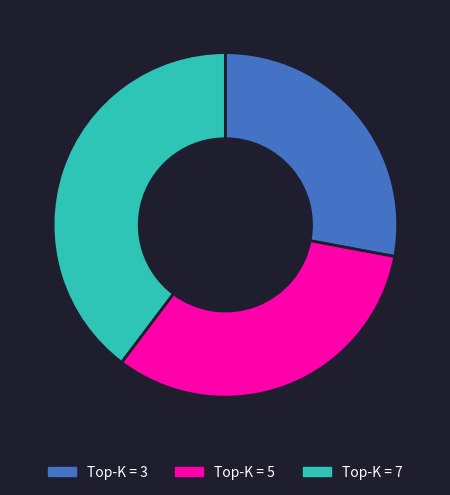

Is there any slice that represents more than half of the pie?

No